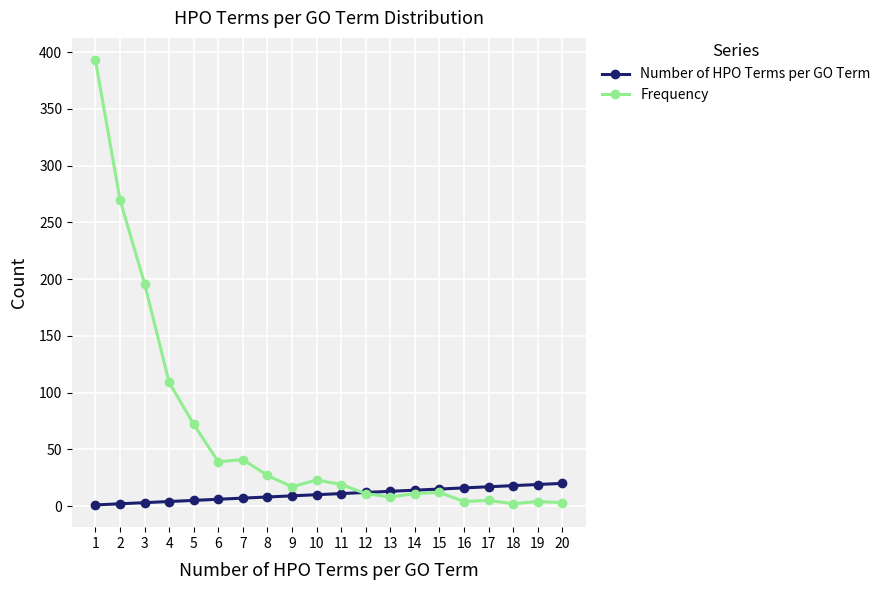

What is the value of the Frequency point at the 8th from the left?

27